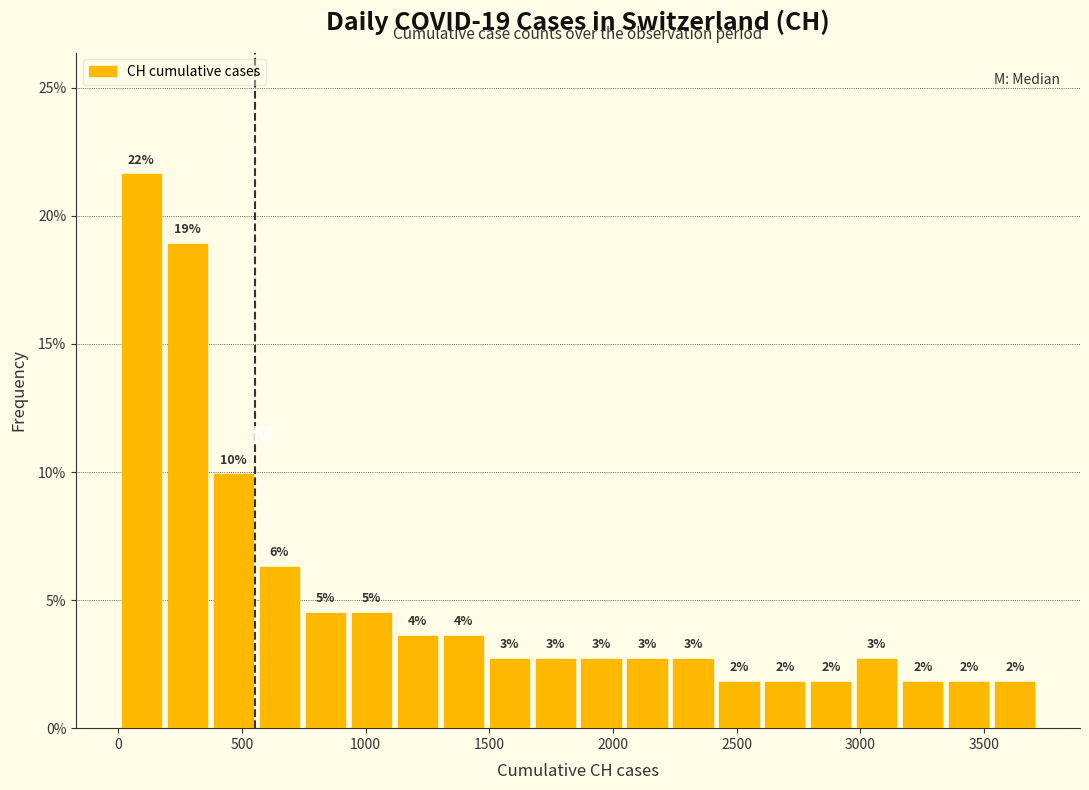

Read against the x-axis, roughly where is the centre of the tallest bar?

100